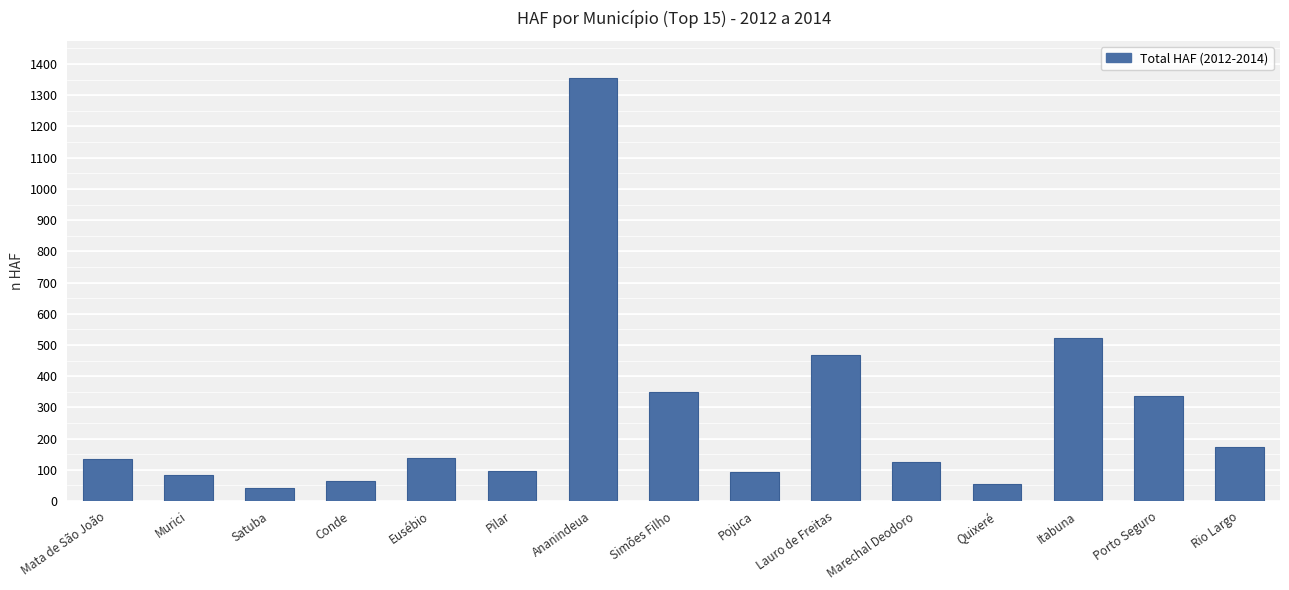

What is the sum of all values?

4038